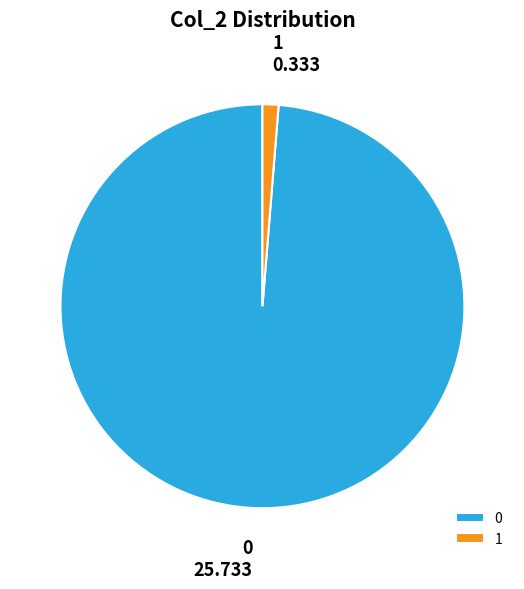

Is there a majority slice in this chart?

Yes